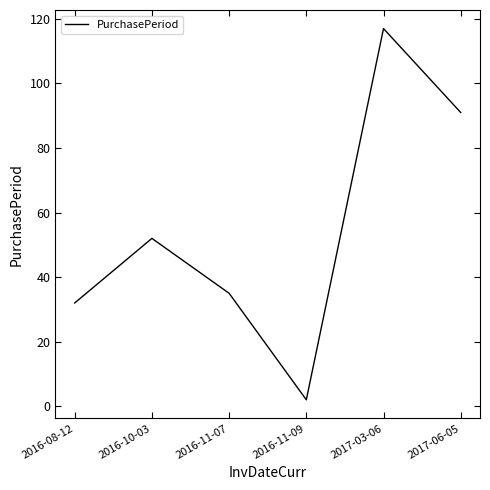

Between 2016-10-03 and 2016-11-07, which is larger?

2016-10-03